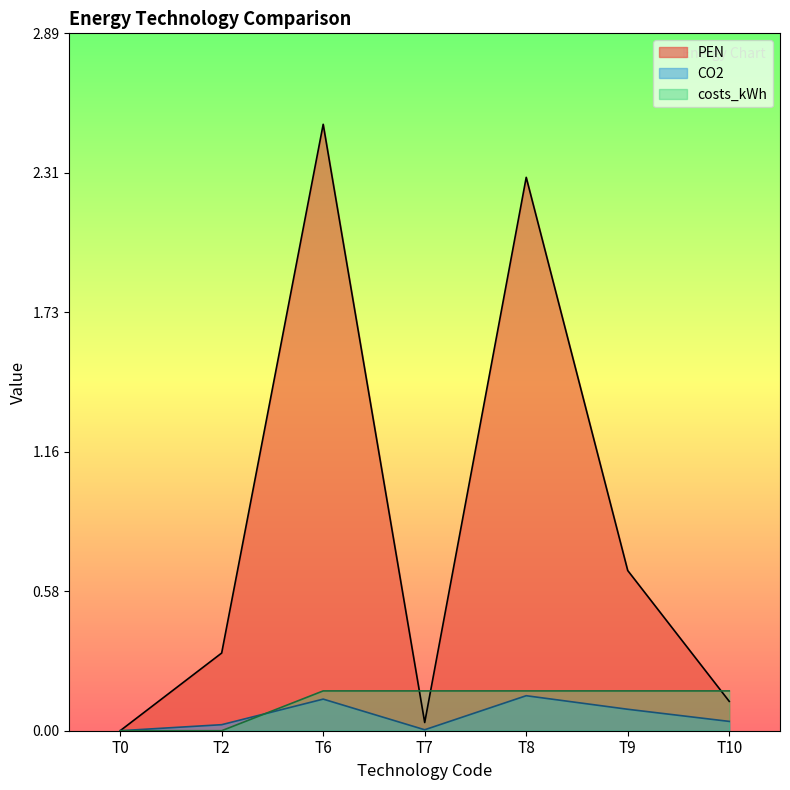

Reading left to right, transcribe all the data shown in this chart.

PEN: T0=0.0	T2=0.3	T6=2.5	T7=0.0	T8=2.3	T9=0.7	T10=0.1
CO2: T0=0.0	T2=0.0	T6=0.1	T7=0.0	T8=0.1	T9=0.1	T10=0.0
costs_kWh: T0=0.0	T2=0.0	T6=0.2	T7=0.2	T8=0.2	T9=0.2	T10=0.2